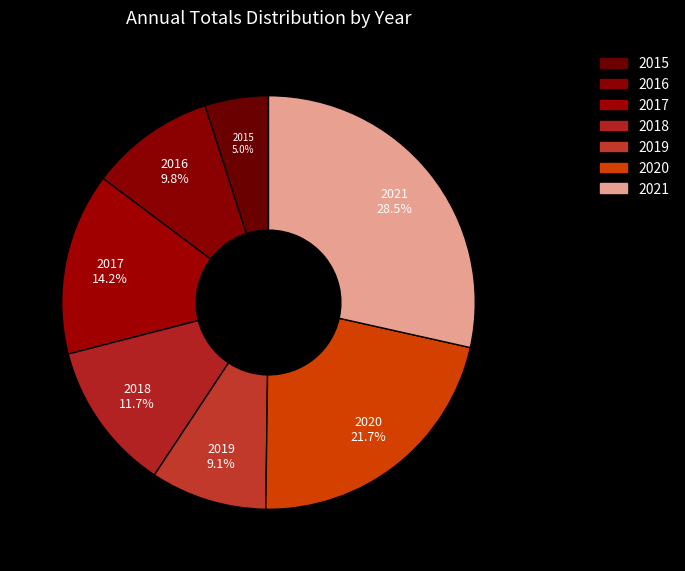

Does 2017 represent more than half of the total?

No